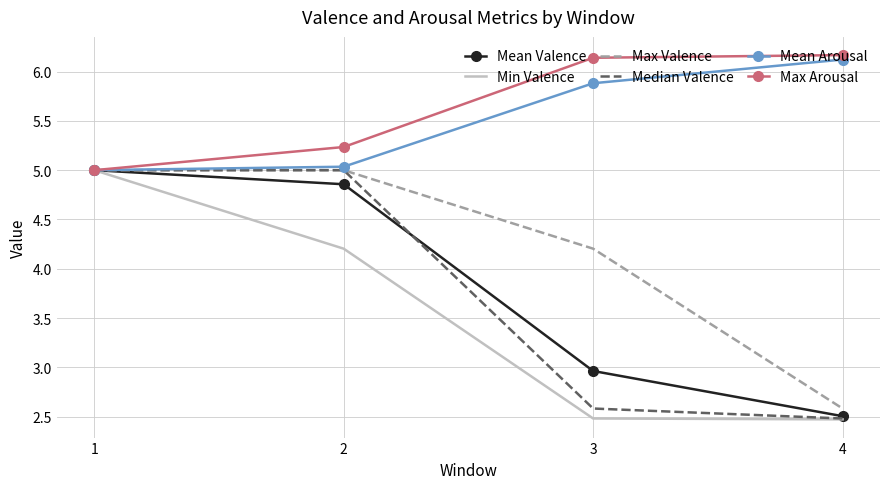

What is the greatest value displayed?

6.2